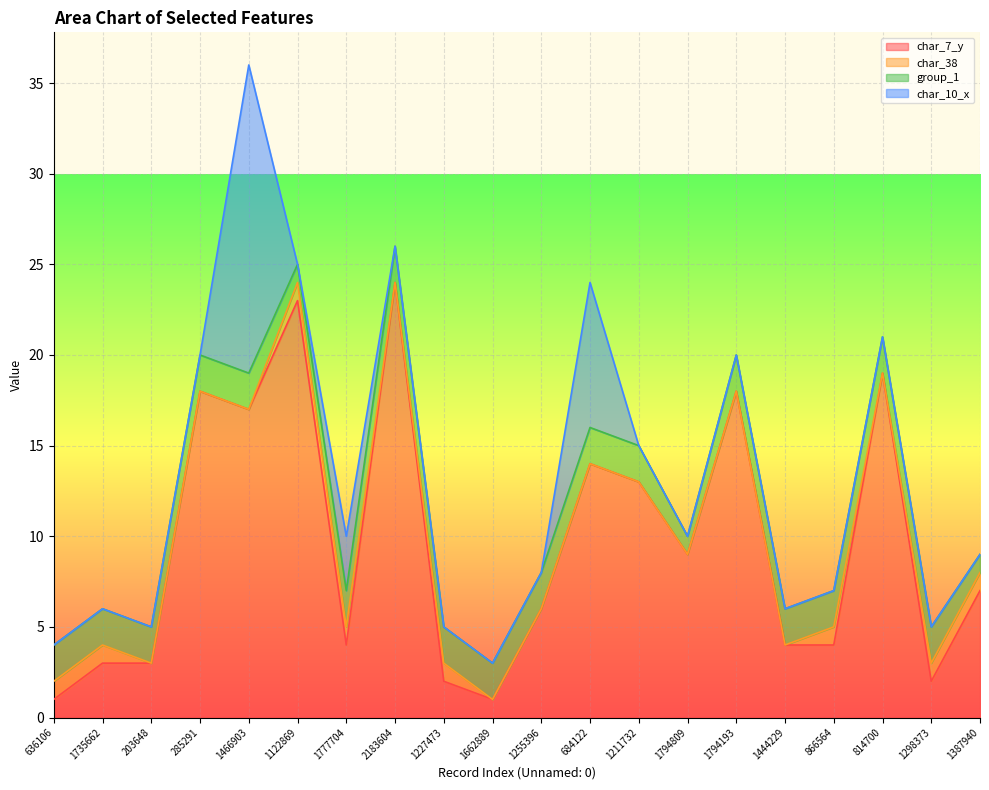

At which category is the sum across all series the highest?

1466903